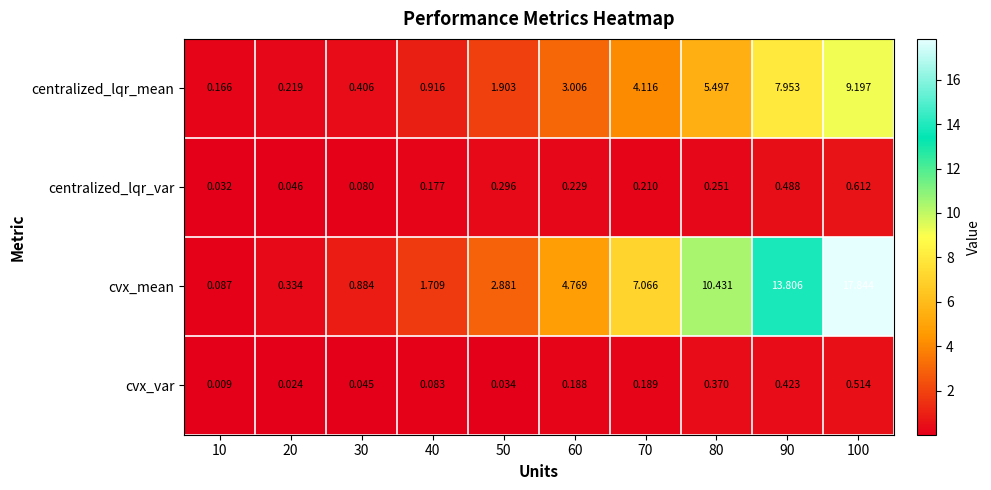

Rank the series at 40 from highest to lowest value.

cvx_mean, centralized_lqr_mean, centralized_lqr_var, cvx_var